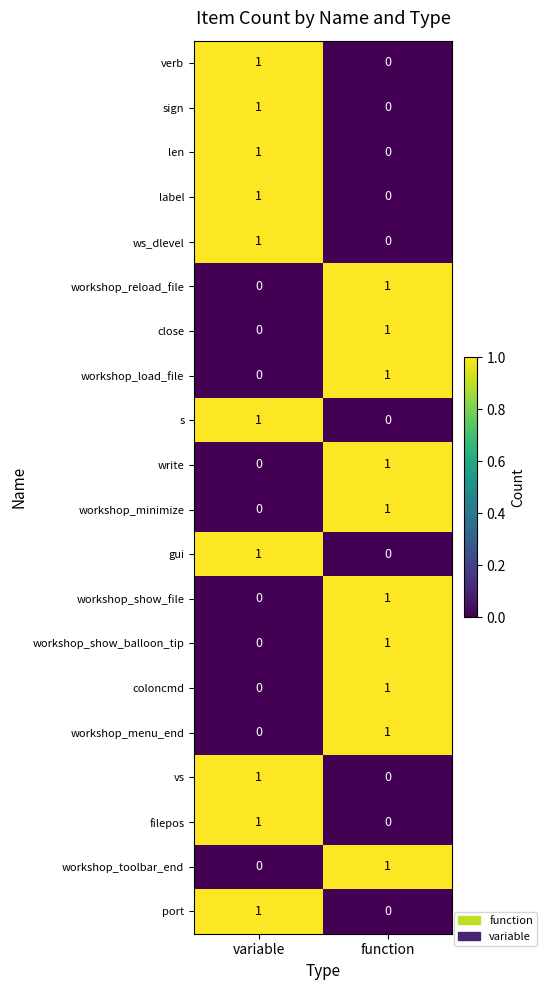

Is it true that gui equals 1 at variable?

True